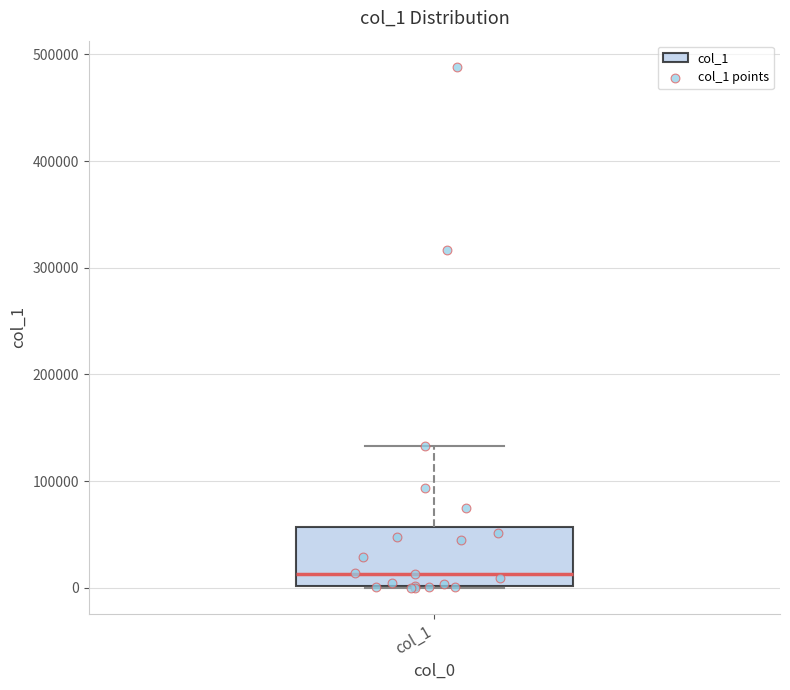

Read this box plot against the y-axis: the position of the median line, the range covered by the box, and the ends of both whiskers. The values are not printed on the chart, so give them approximately, as read against the axis.

median 10000, box 0 to 60000, whiskers 0 to 130000